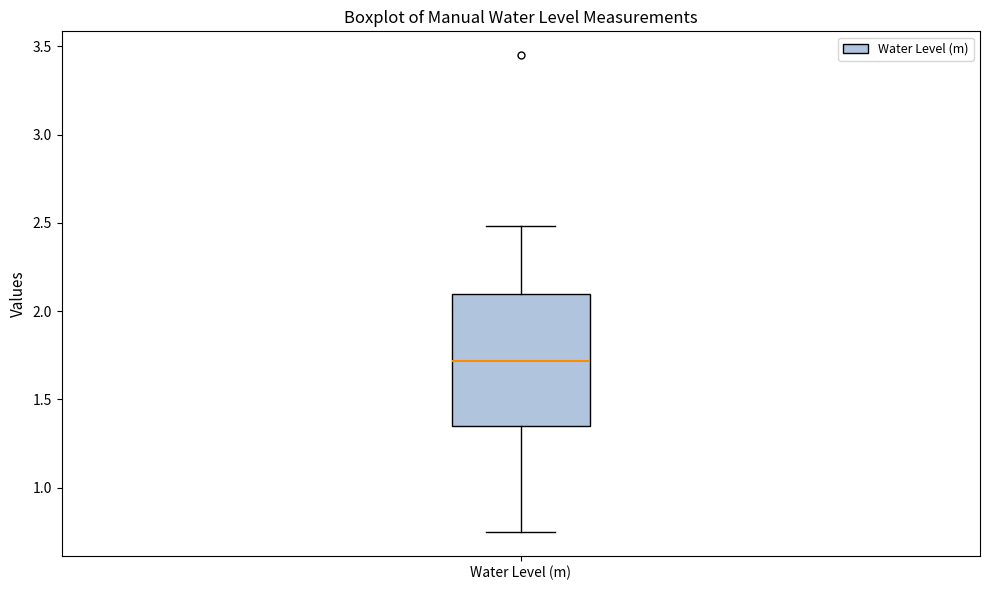

Where is the lower edge of the box for Water Level (m) on the y-axis? The values are not printed on the chart, so give them approximately, as read against the axis.

1.35